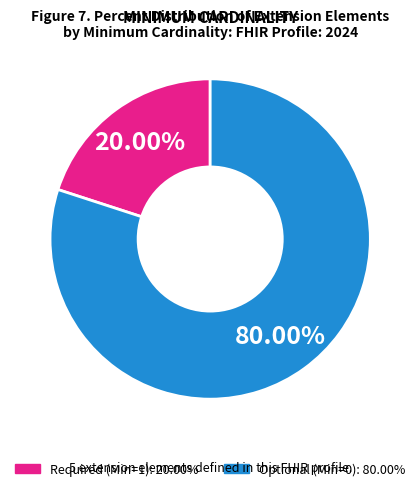

Count the number of slices in the pie.

2